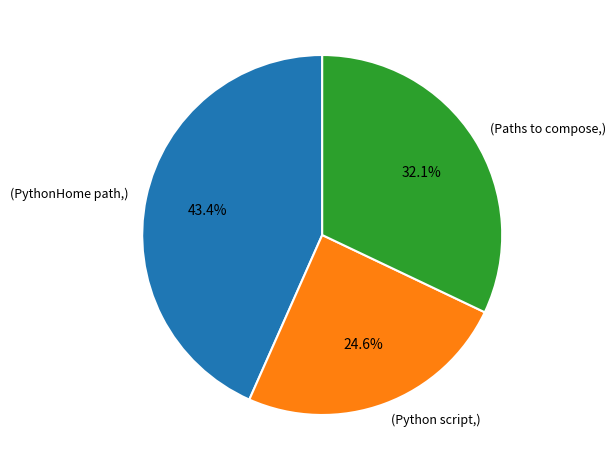

Which has a higher value, (Python script,) or (PythonHome path,)?

(PythonHome path,)